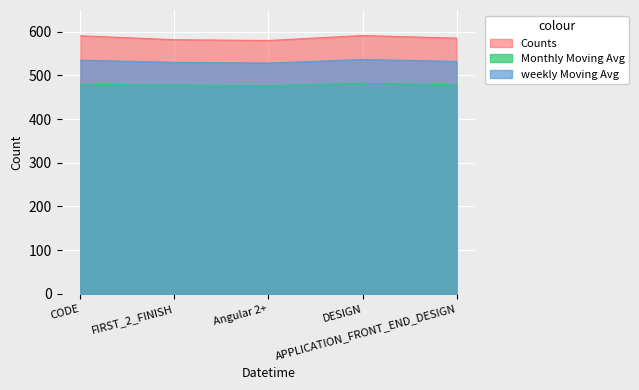

Rank the series at APPLICATION_FRONT_END_DESIGN from highest to lowest value.

Counts, weekly Moving Avg, Monthly Moving Avg